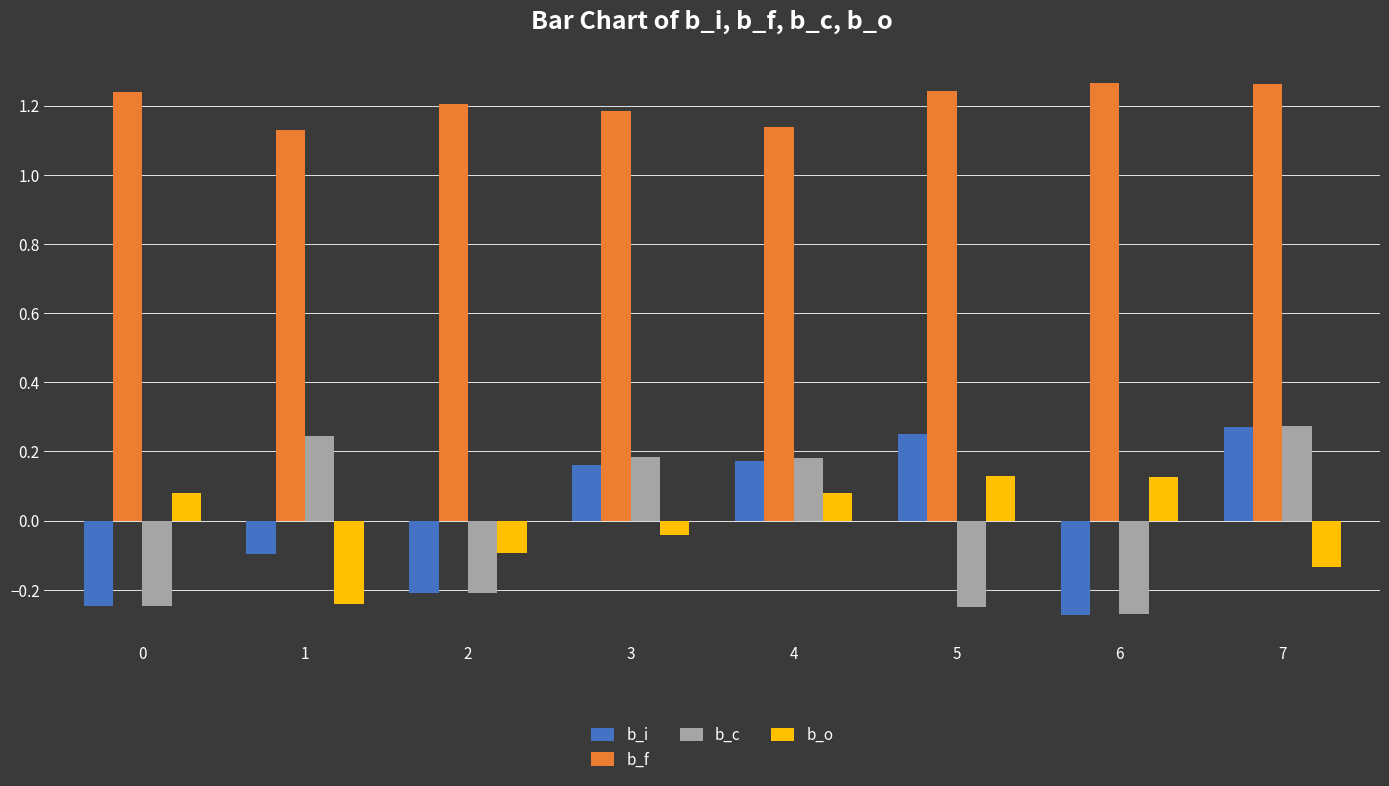

Which series changed the most between 0 and 1?

b_c